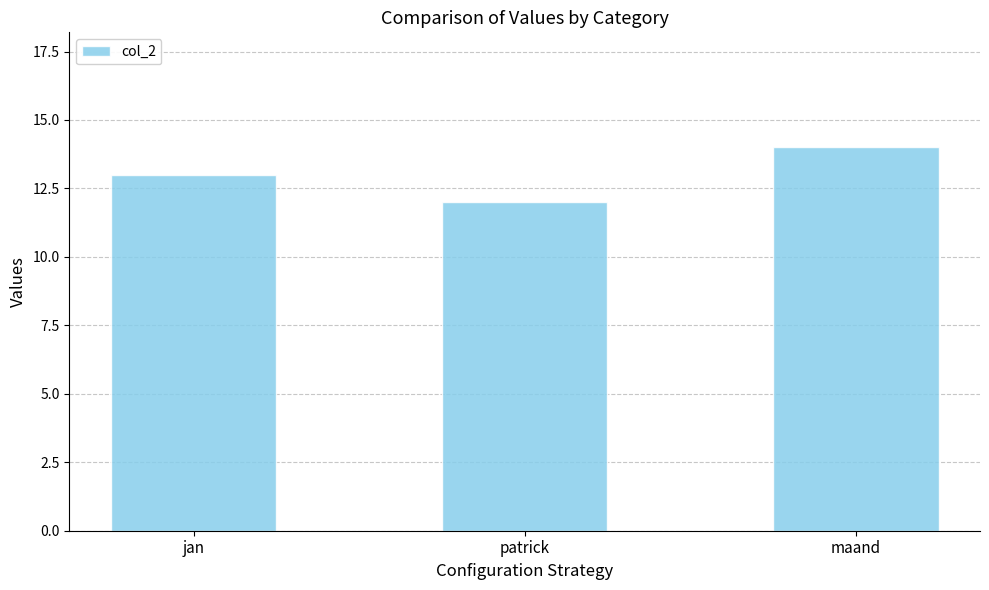

Rank the categories by value from lowest to highest.

patrick, jan, maand